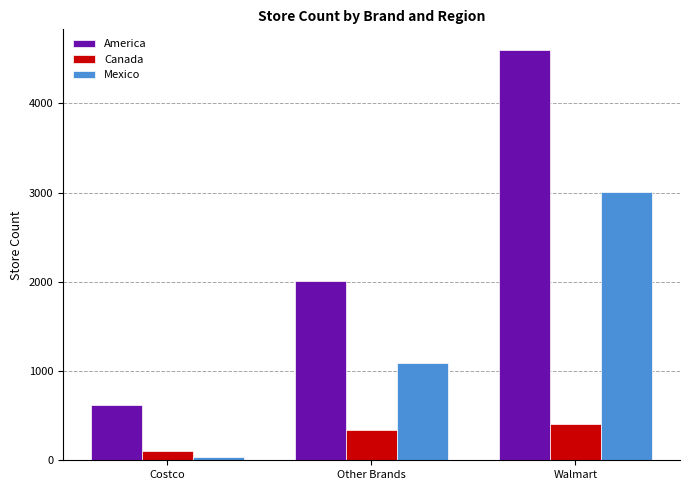

At Other Brands, list the series in order from smallest to largest.

Canada, Mexico, America